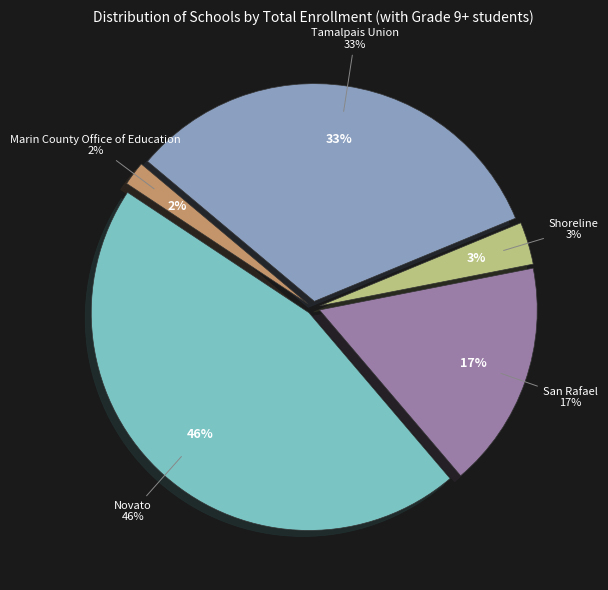

To the nearest percent, what is the difference between the largest and smallest slice percentages?

44%